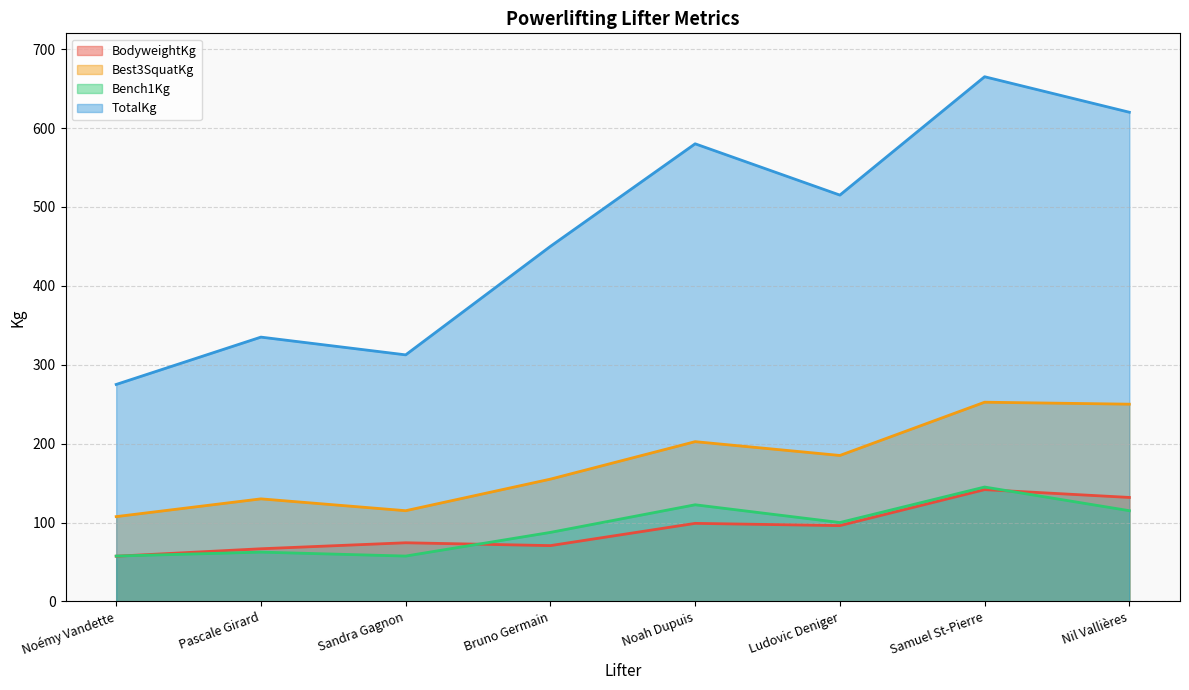

What is the label of the 2nd point from the left?

Pascale Girard